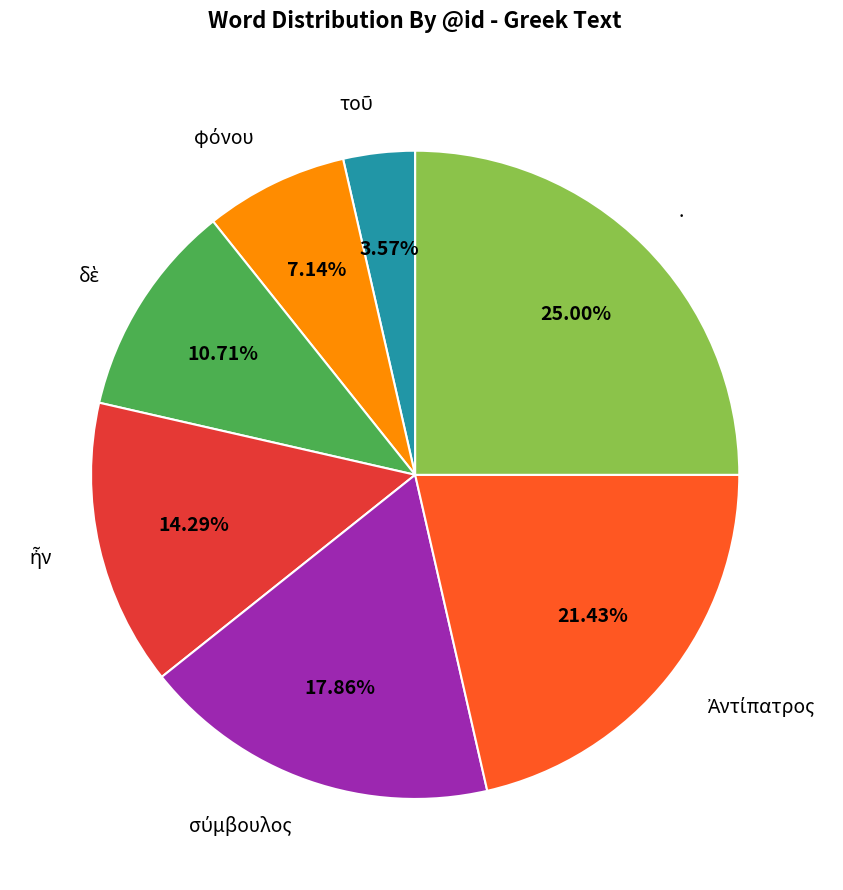

Does any single category account for the majority?

No